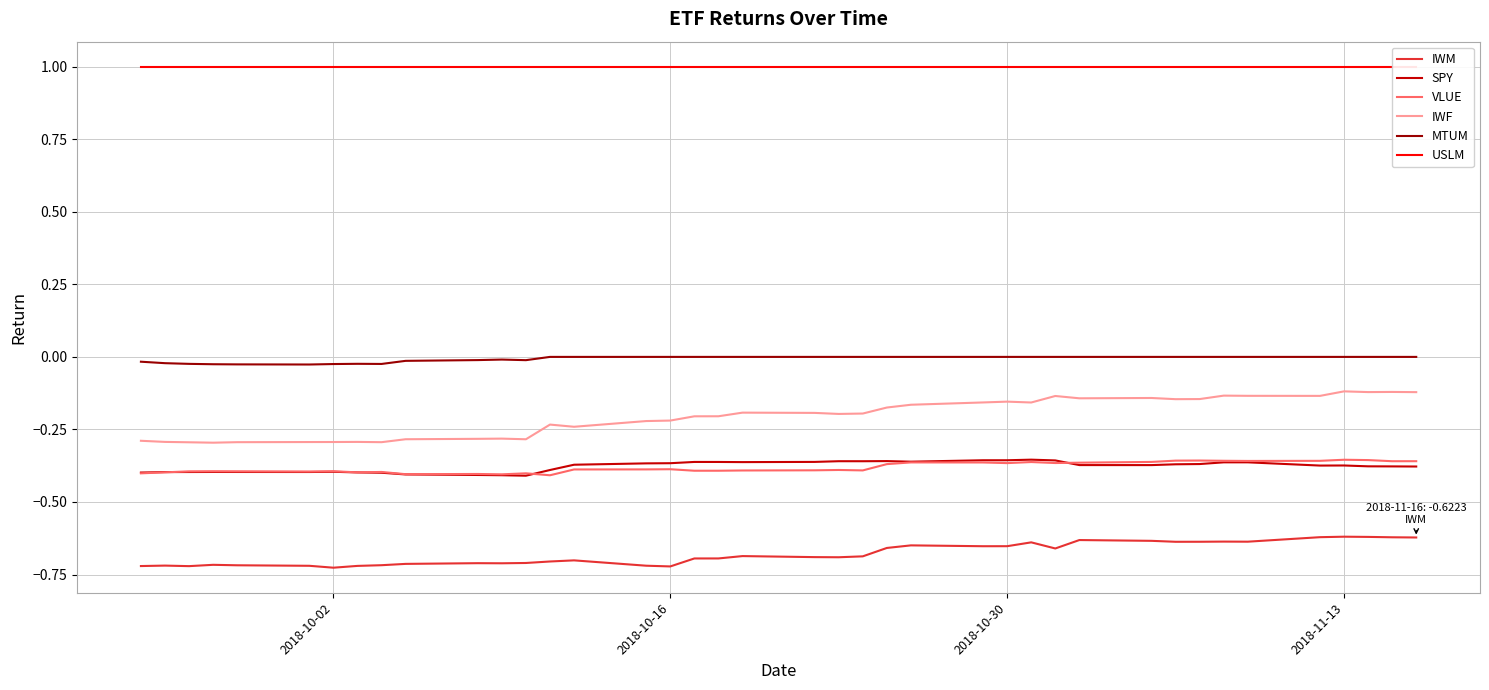

True or false: IWM and IWF intersect in this chart.

False